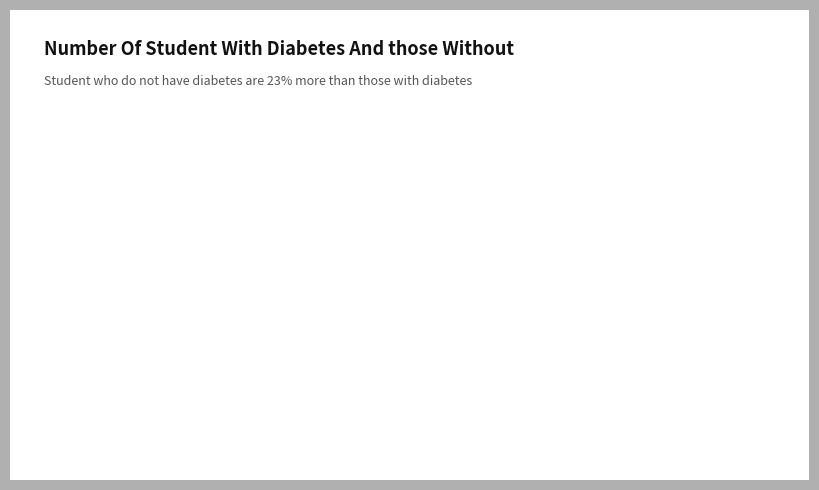

Which category has the biggest portion of the pie?

2019-12-31